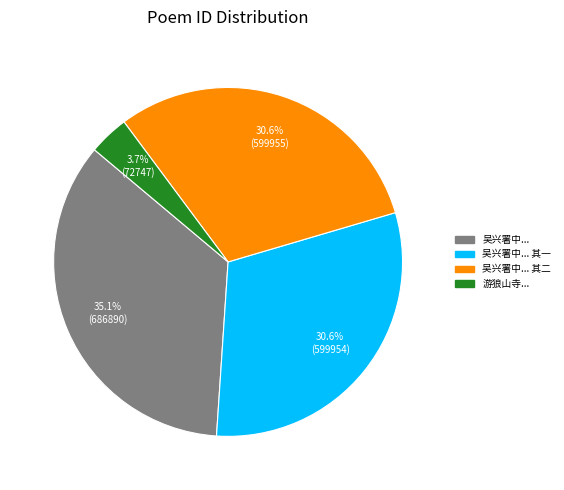

Is there any slice that represents more than half of the pie?

No